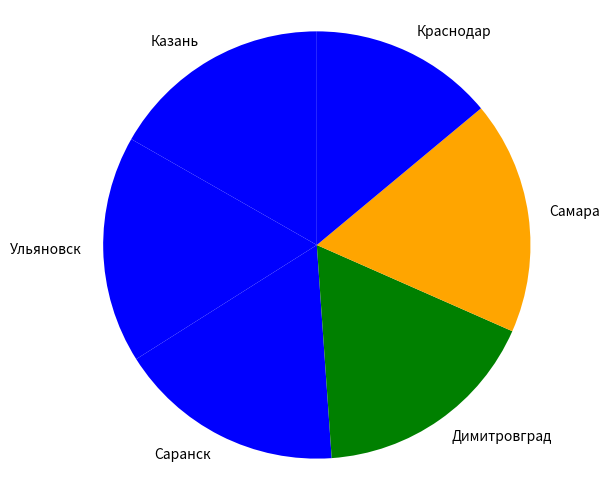

Which category has the smallest portion of the pie?

Краснодар